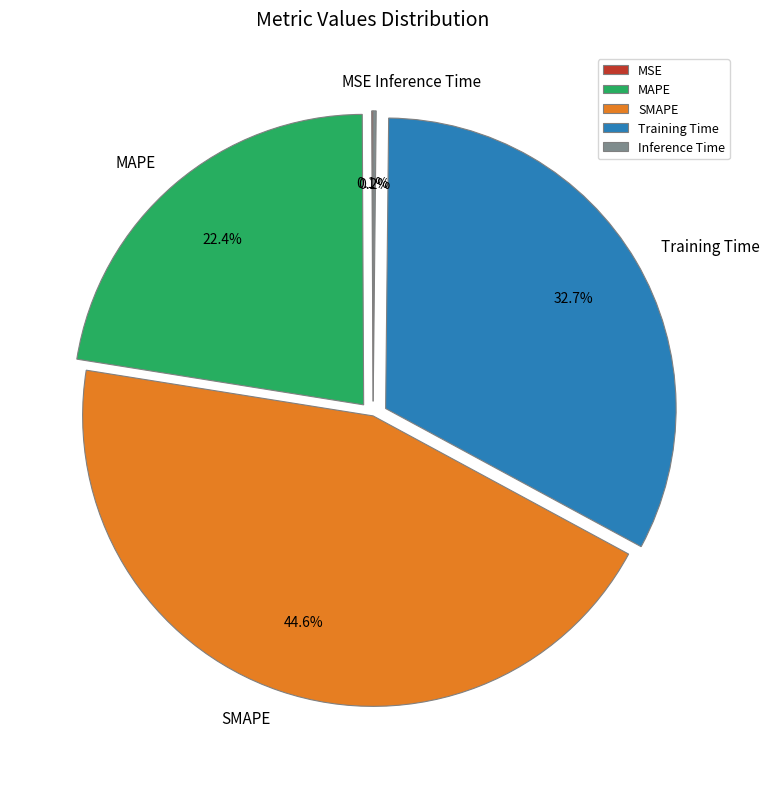

True or false: MAPE accounts for 22% of the total.

True